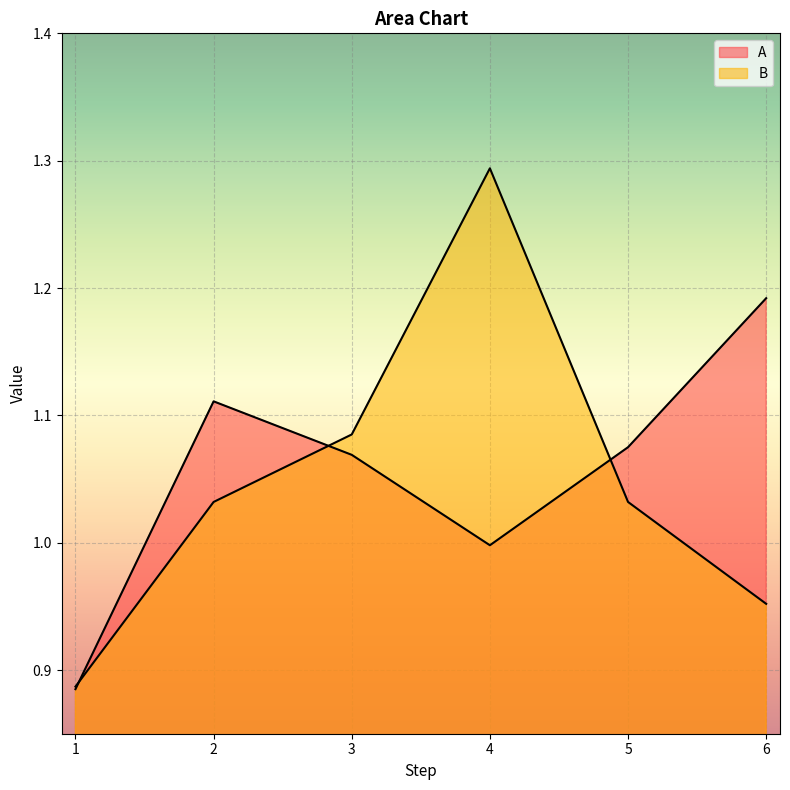

Which series has the largest range (max minus min)?

B